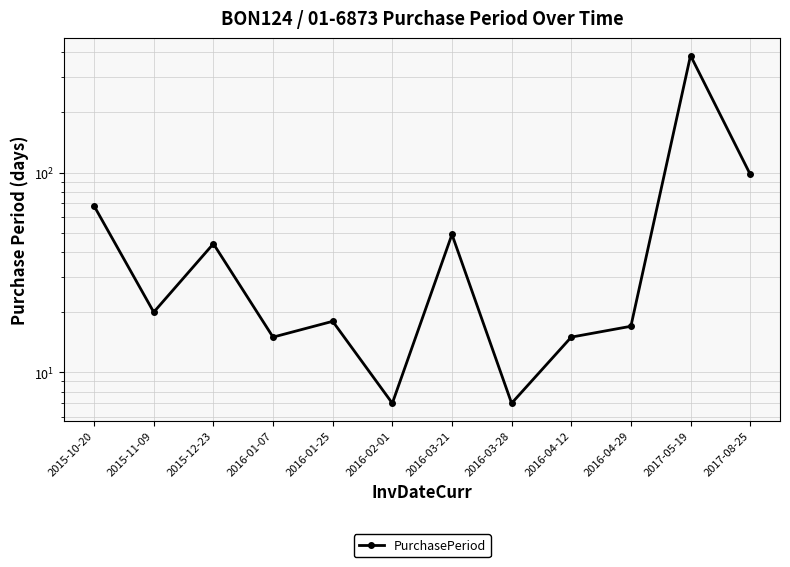

The value at 2015-11-09 is 20. True or false?

True